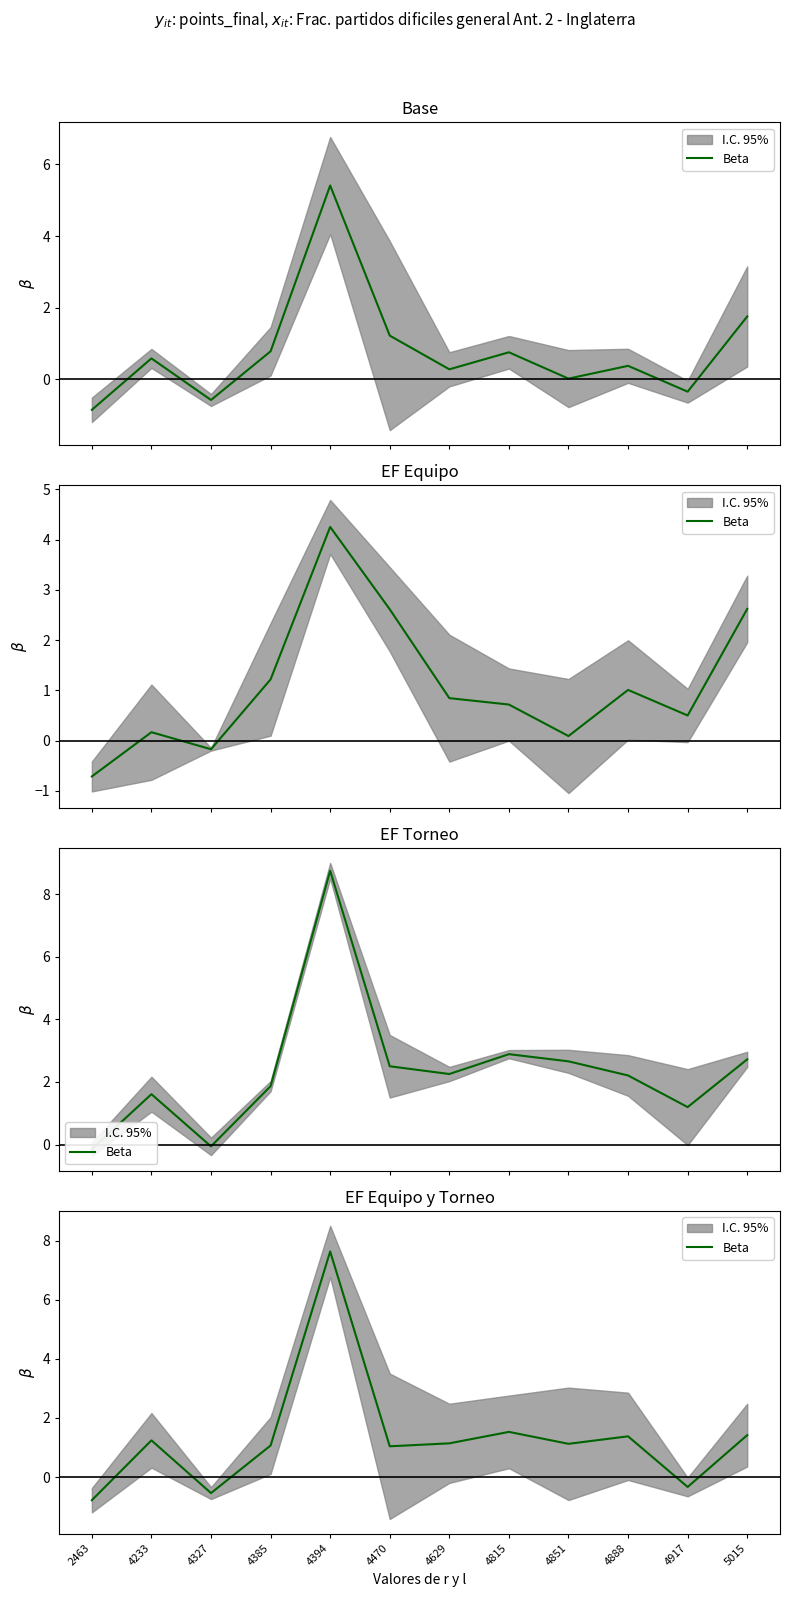

Where does the data first go above 1?

4233